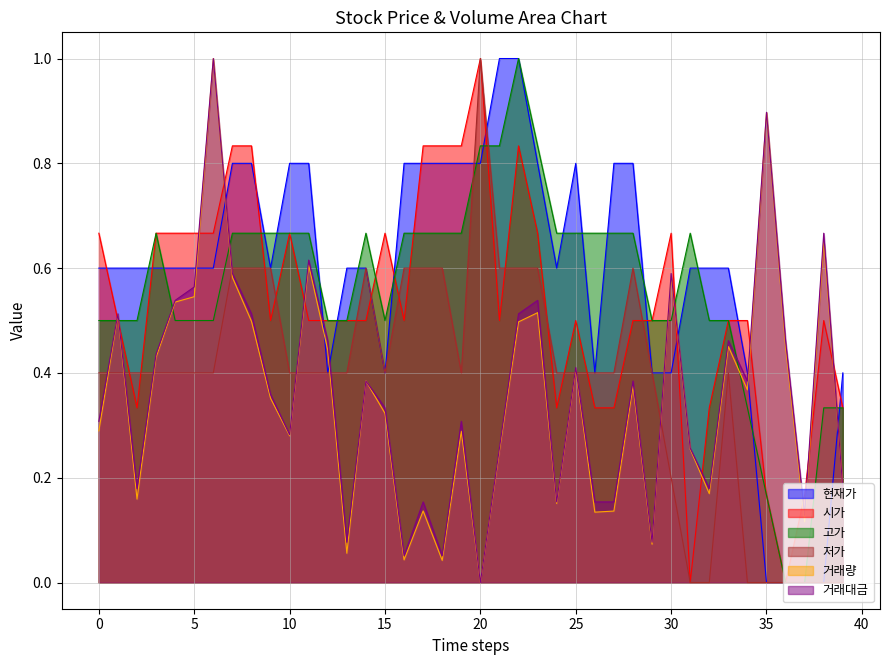

What are all the series names shown in the legend?

현재가, 시가, 고가, 저가, 거래량, 거래대금